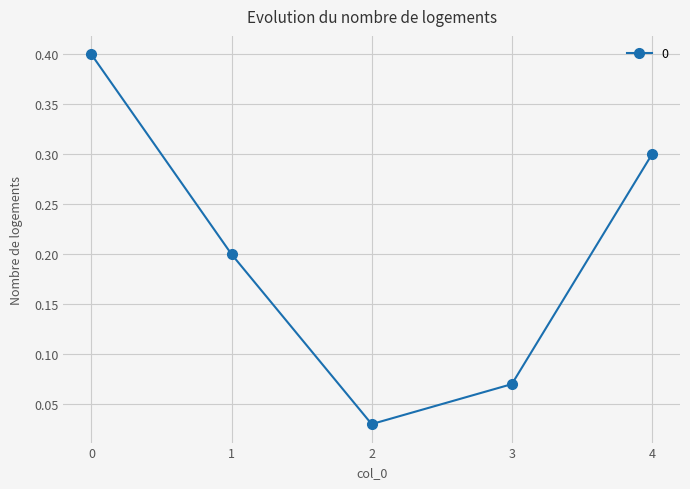

The value at 0 is 0.6. True or false?

False